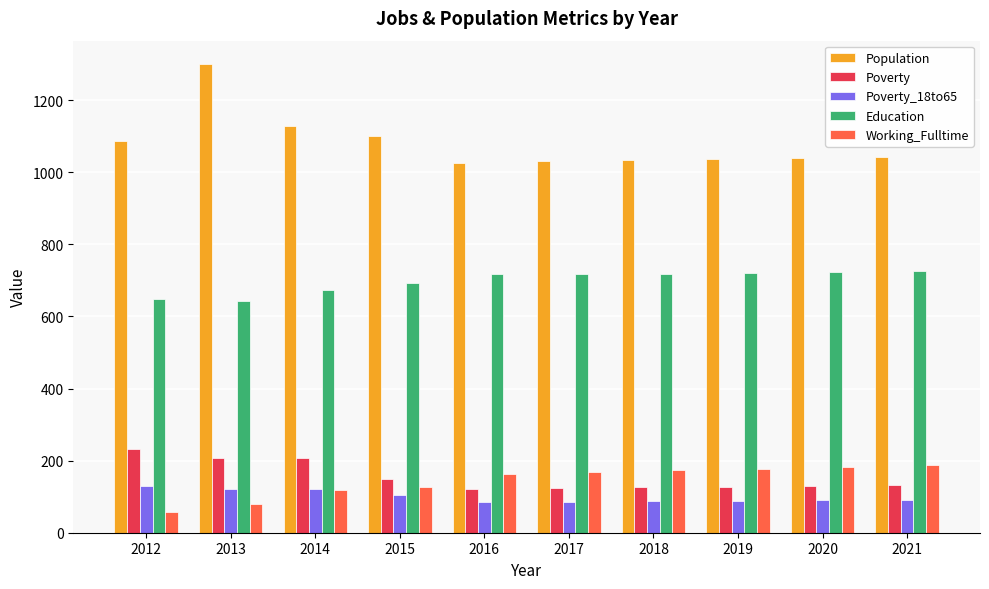

At which category does the chart reach its peak across all series?

2013